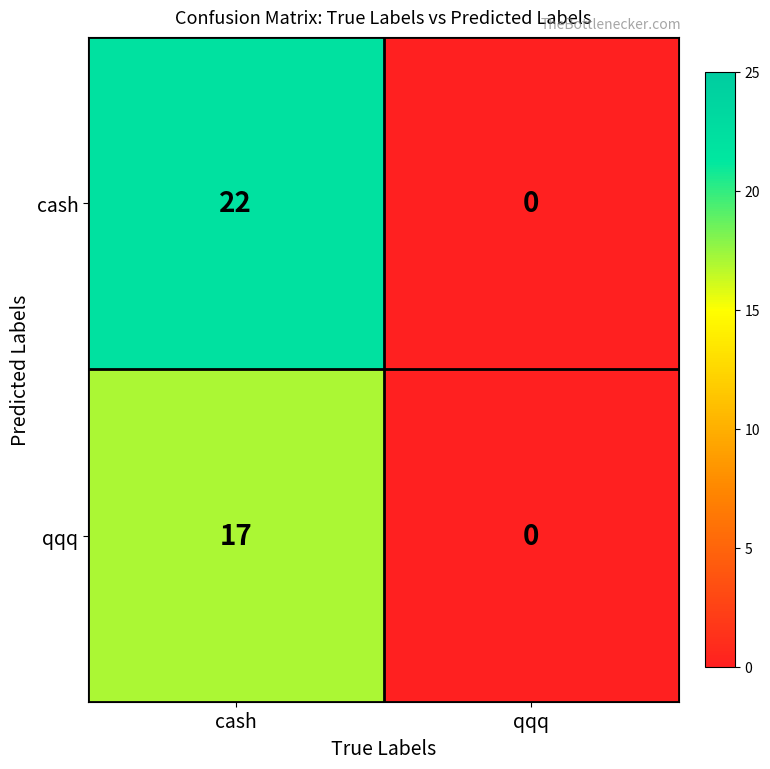

What is the sum of all qqq values?

17